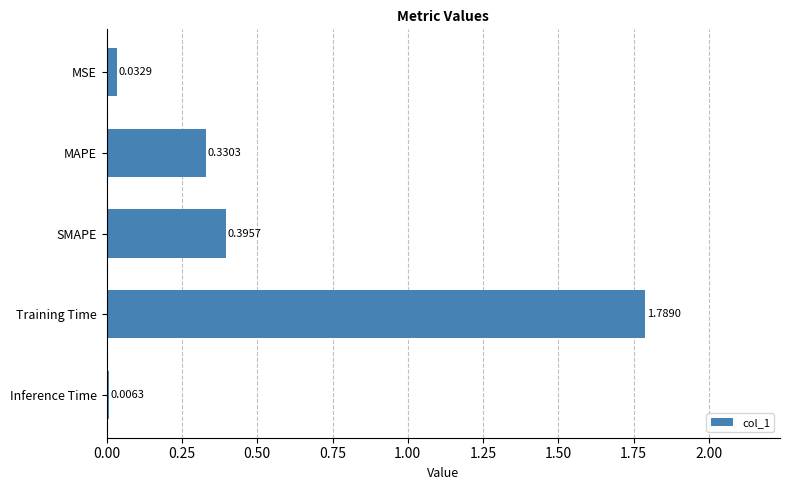

At which label is the value closest to 0?

Inference Time